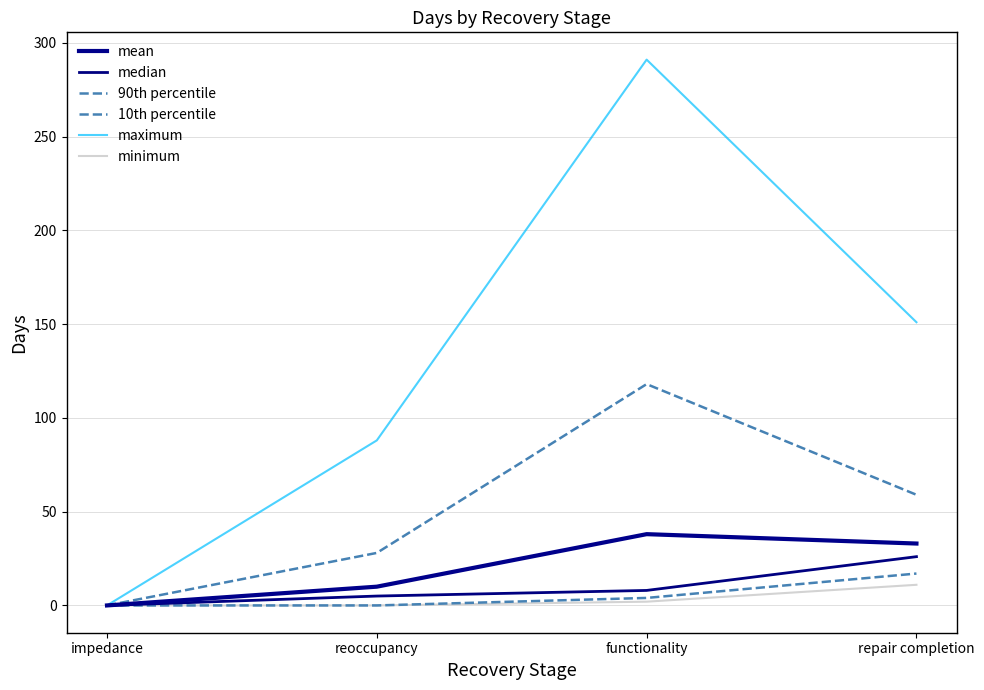

Is this an area chart (filled region under the line)?

No